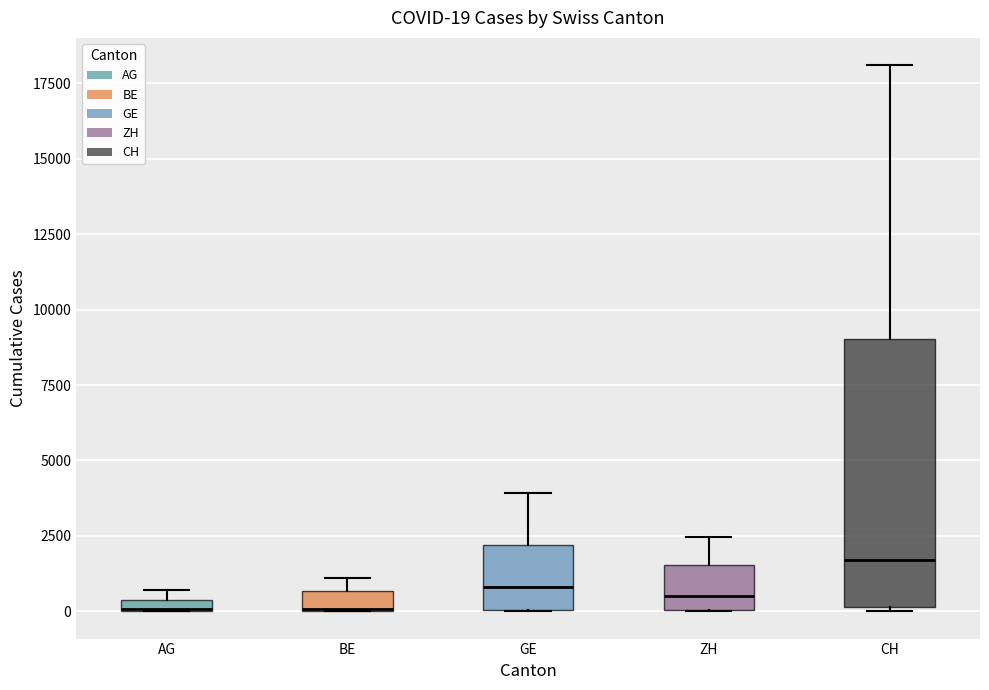

Comparing the boxes themselves (not the whiskers), which one is the tallest?

CH